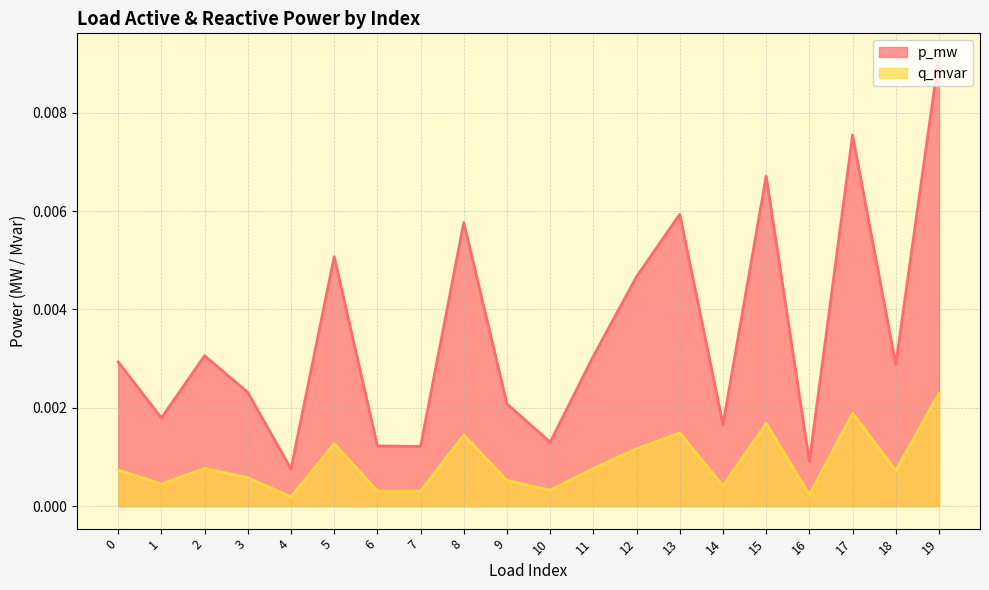

List the series in order of their peak value, highest first.

p_mw, q_mvar